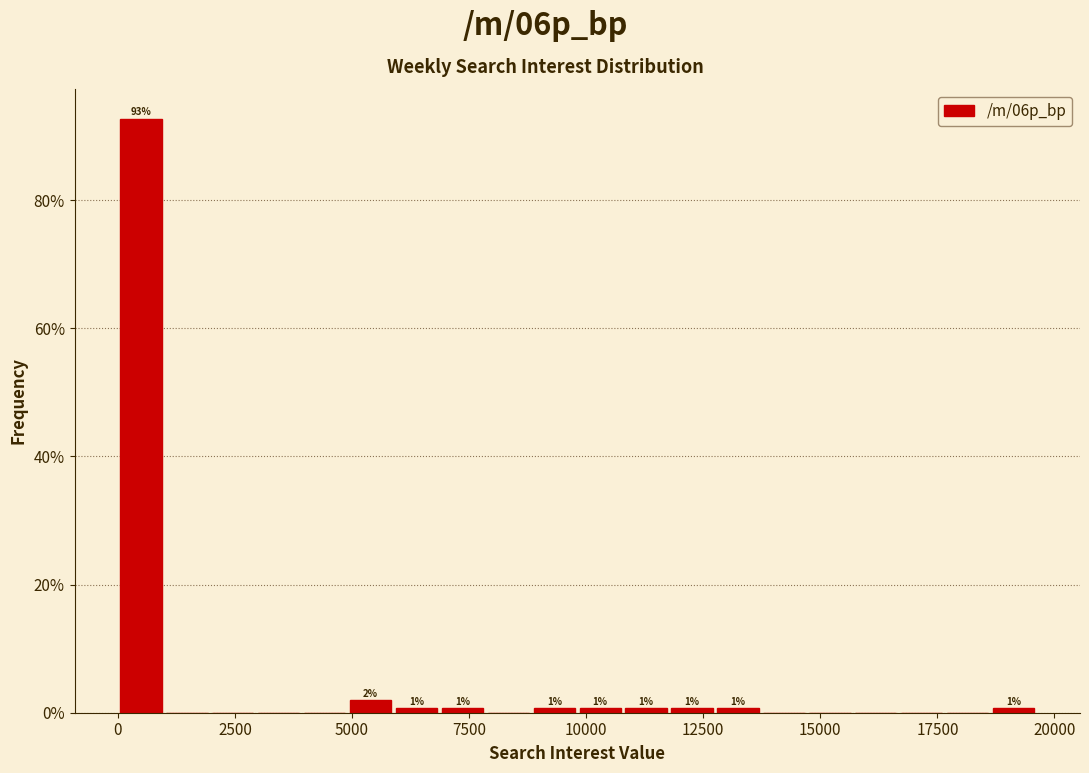

Read against the x-axis, roughly where is the centre of the tallest bar?

500